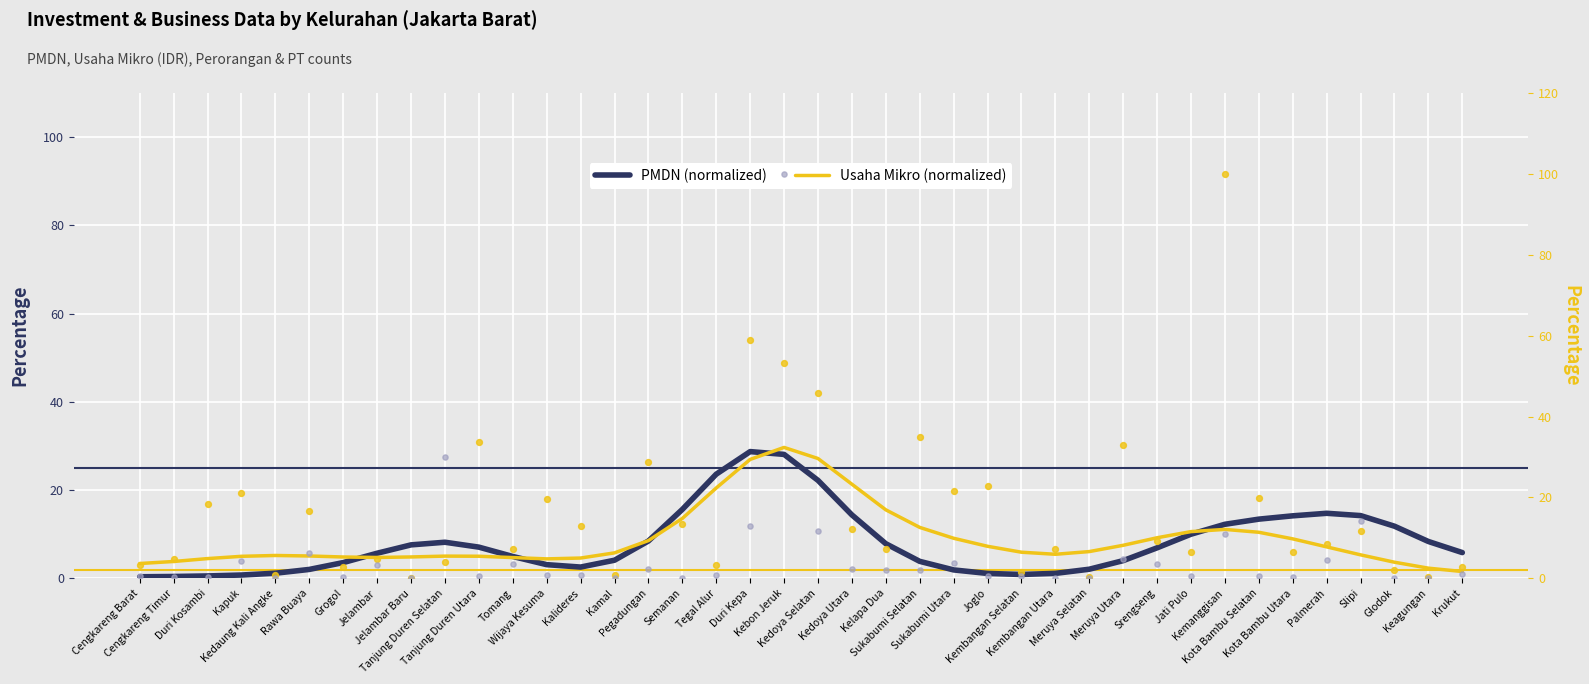

At how many categories does at least one series exceed 97?

2